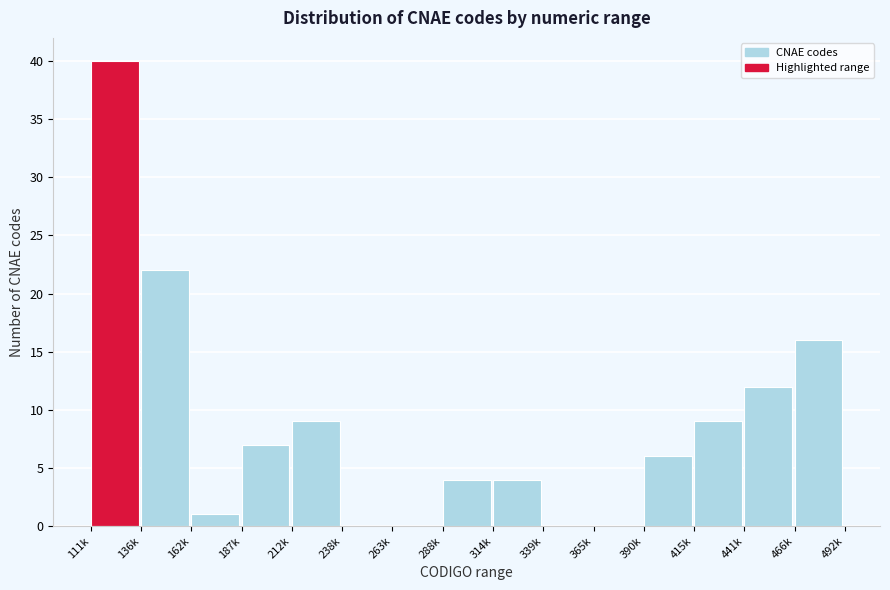

Reading right to left, what are all the values shown in this chart?

466k=16	441k=12	415k=9	390k=6	365k=0	339k=0	314k=4	288k=4	263k=0	238k=0	212k=9	187k=7	162k=1	136k=22	111k=40